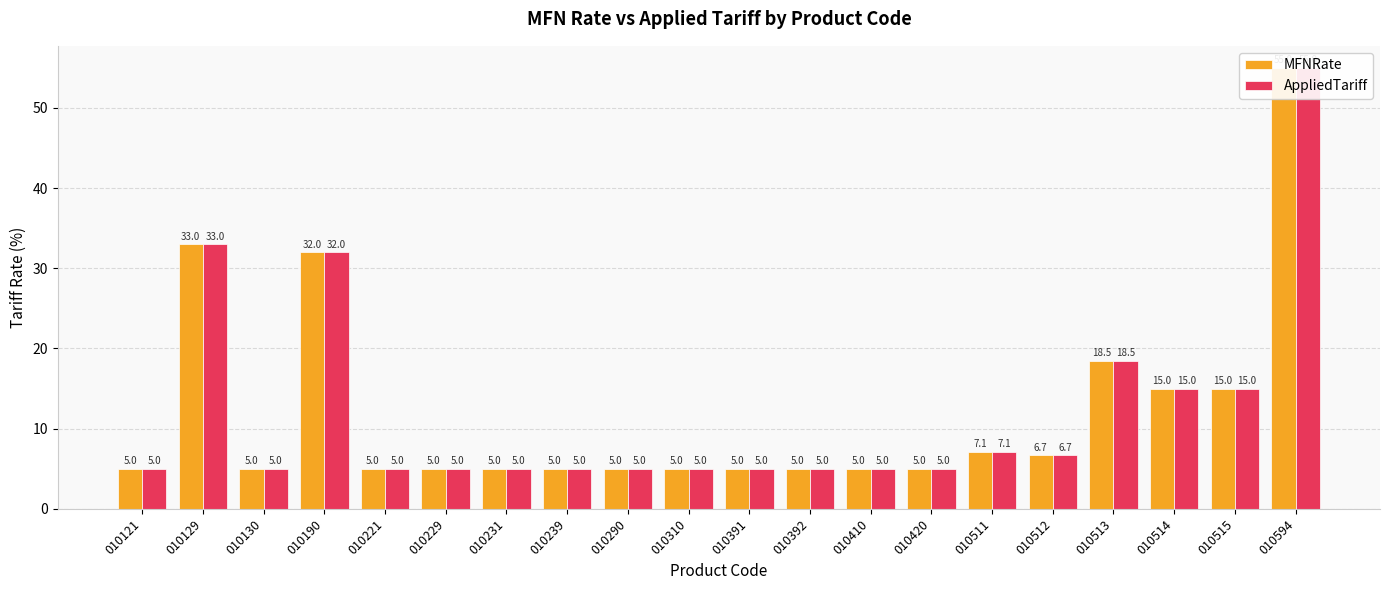

Does the chart contain any negative values?

No